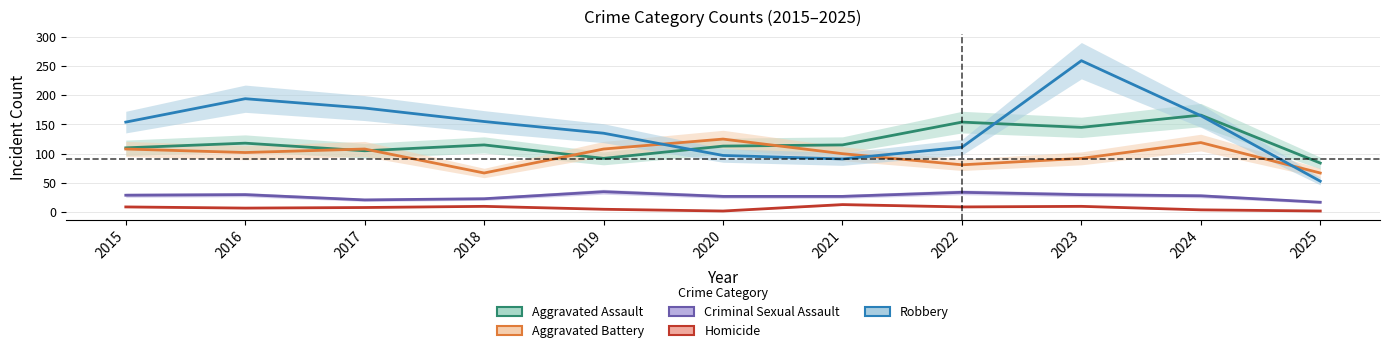

Reading left to right, extract all data points from this chart.

Aggravated Assault: 110	118	105	115	92	113	115	154	145	166	84
Aggravated Battery: 108	102	108	67	108	125	100	81	92	119	67
Criminal Sexual Assault: 29	30	21	23	35	27	27	34	30	28	17
Homicide: 9	7	8	10	5	2	13	9	10	4	2
Robbery: 154	194	178	155	135	97	91	111	259	165	53